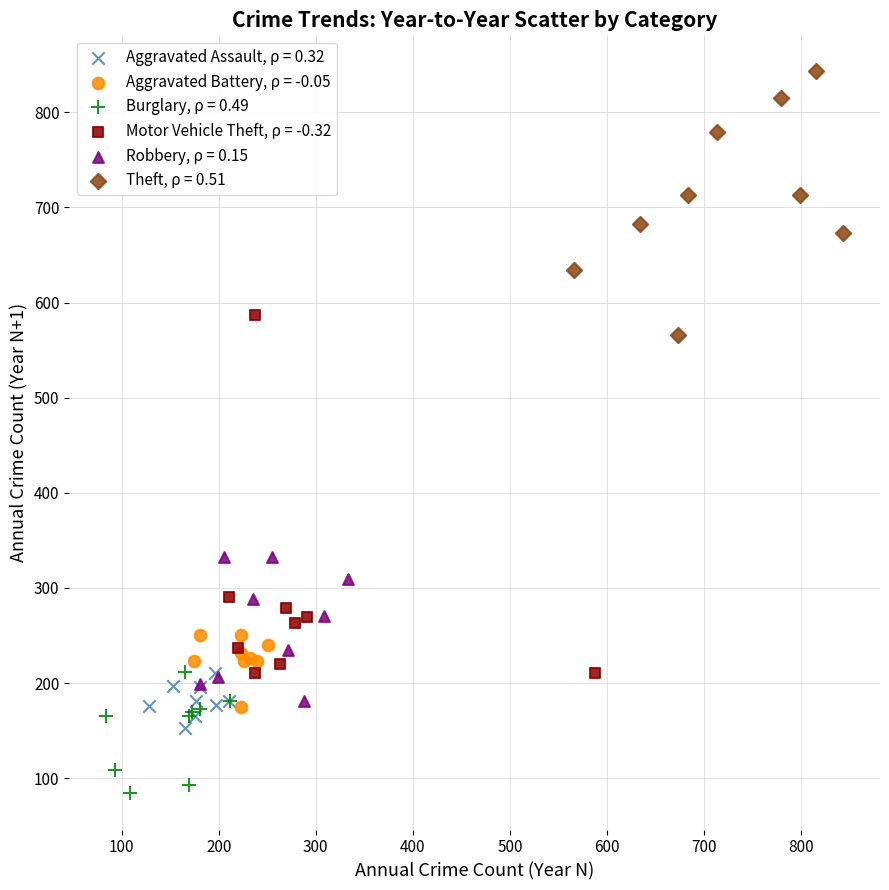

Which series reaches the minimum Y coordinate?

Burglary, ρ = 0.49